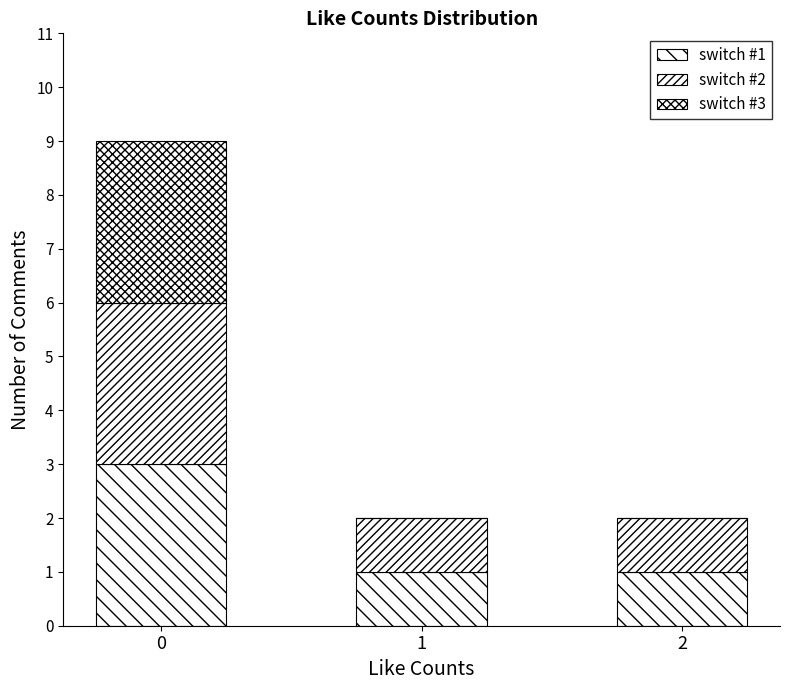

Is it true that switch #2 equals 1 at 2?

True